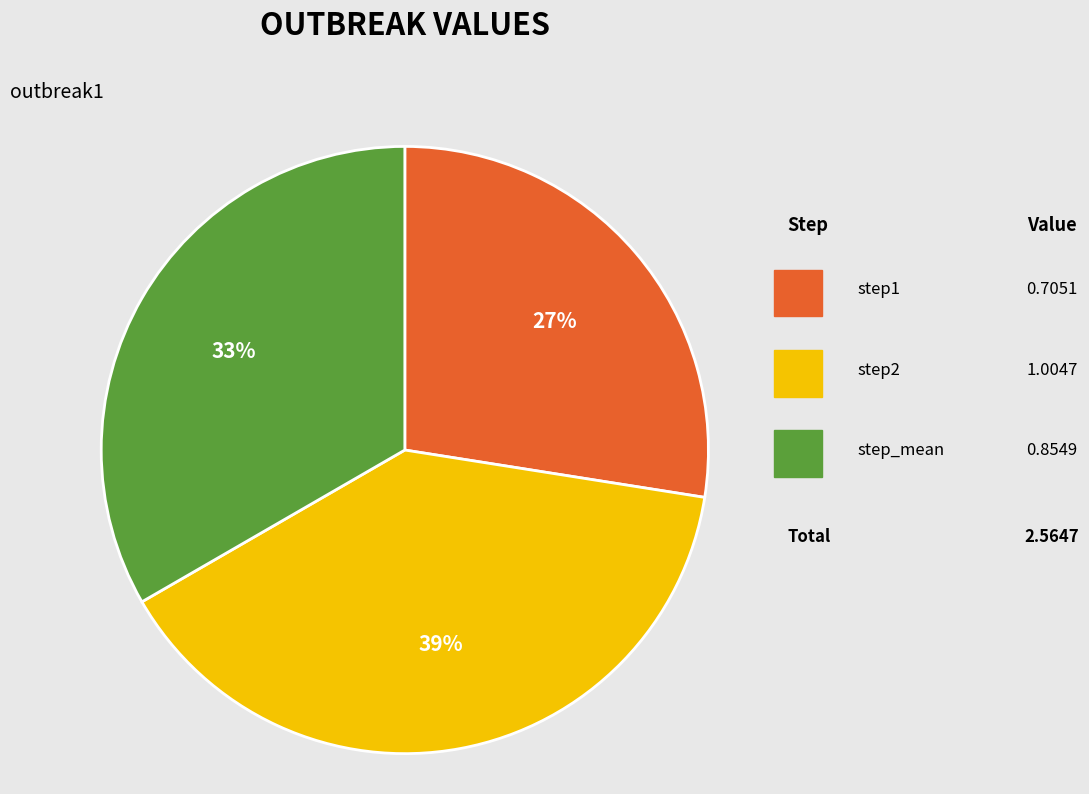

What is the largest slice in the pie chart?

step2